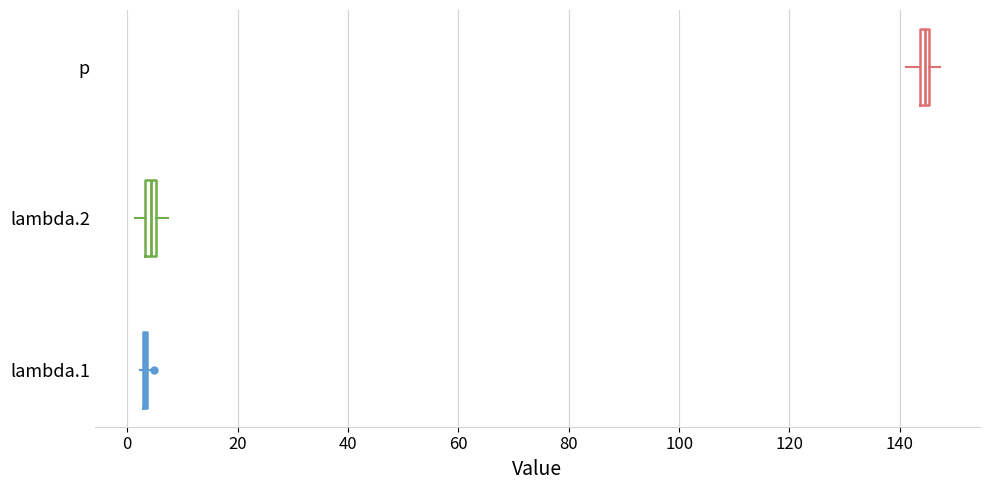

Where is the right edge of the box for p on the x-axis? The values are not printed on the chart, so give them approximately, as read against the axis.

146